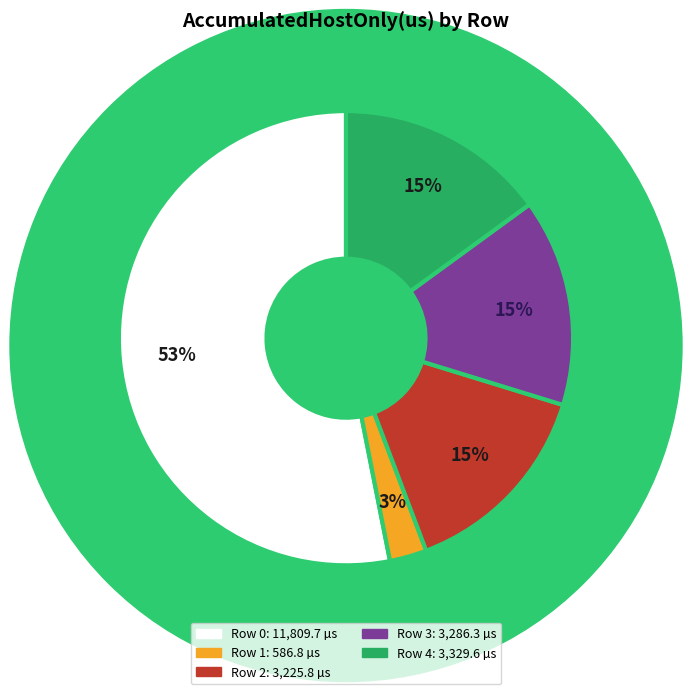

To the nearest percent, what portion does Row 1 represent?

3%